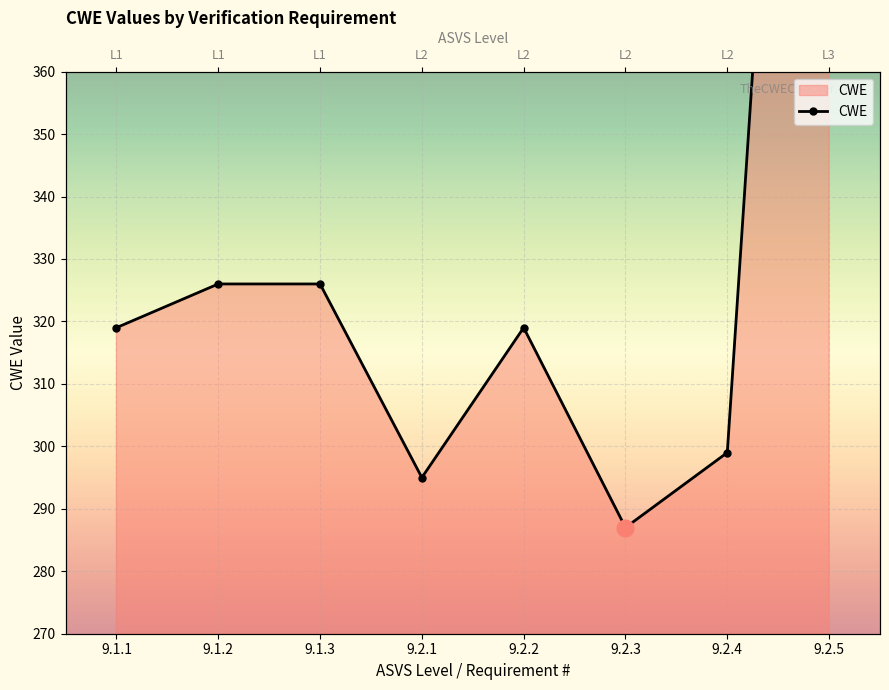

Read the value at 9.2.2, to the nearest 50.

300